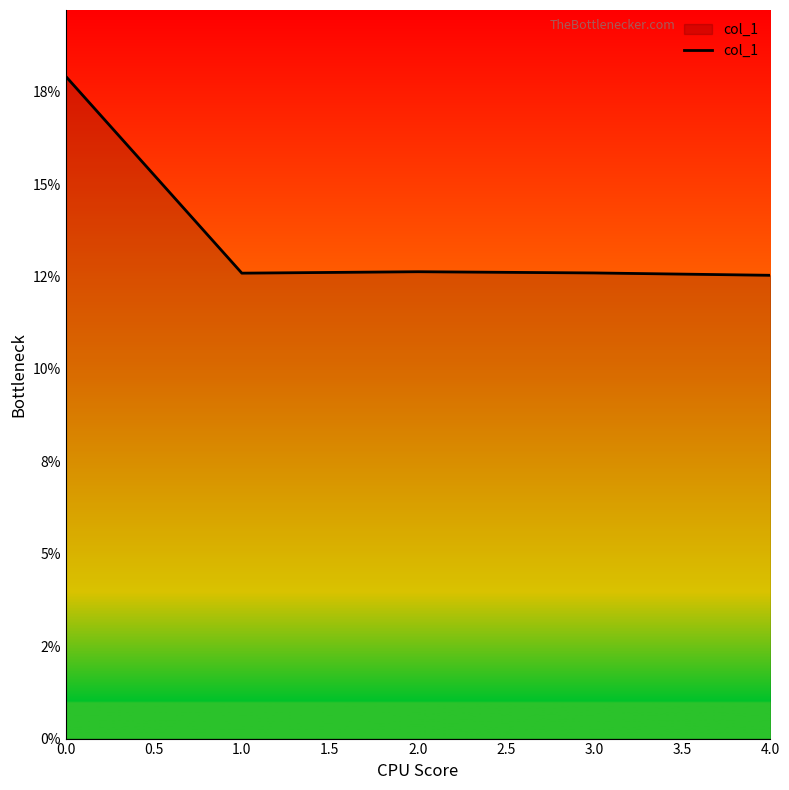

Does the chart have visible grid lines?

No